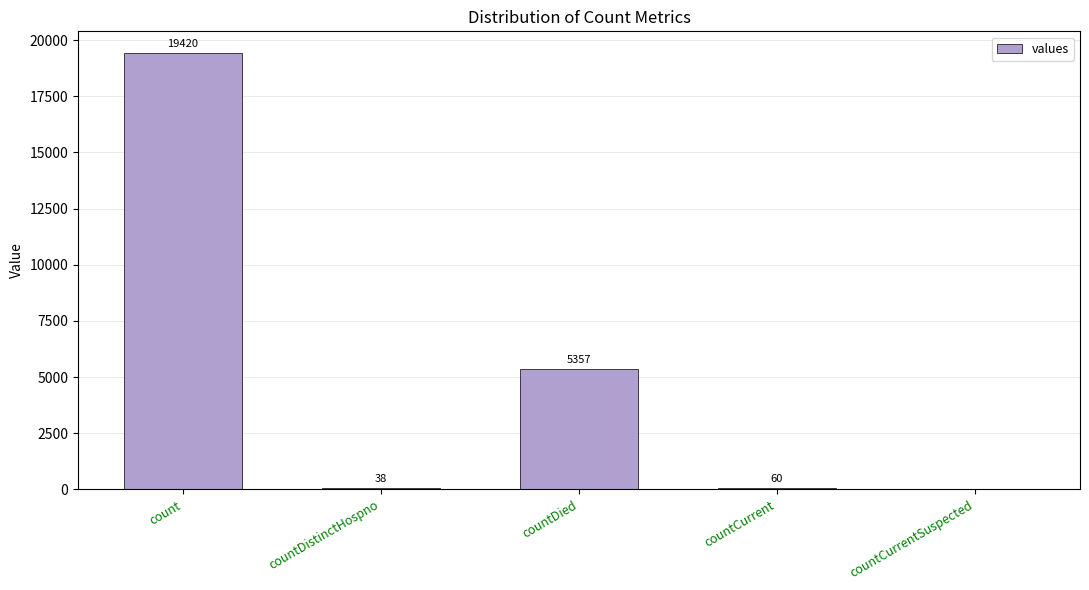

Is it true that the value at countDied is 5357?

True